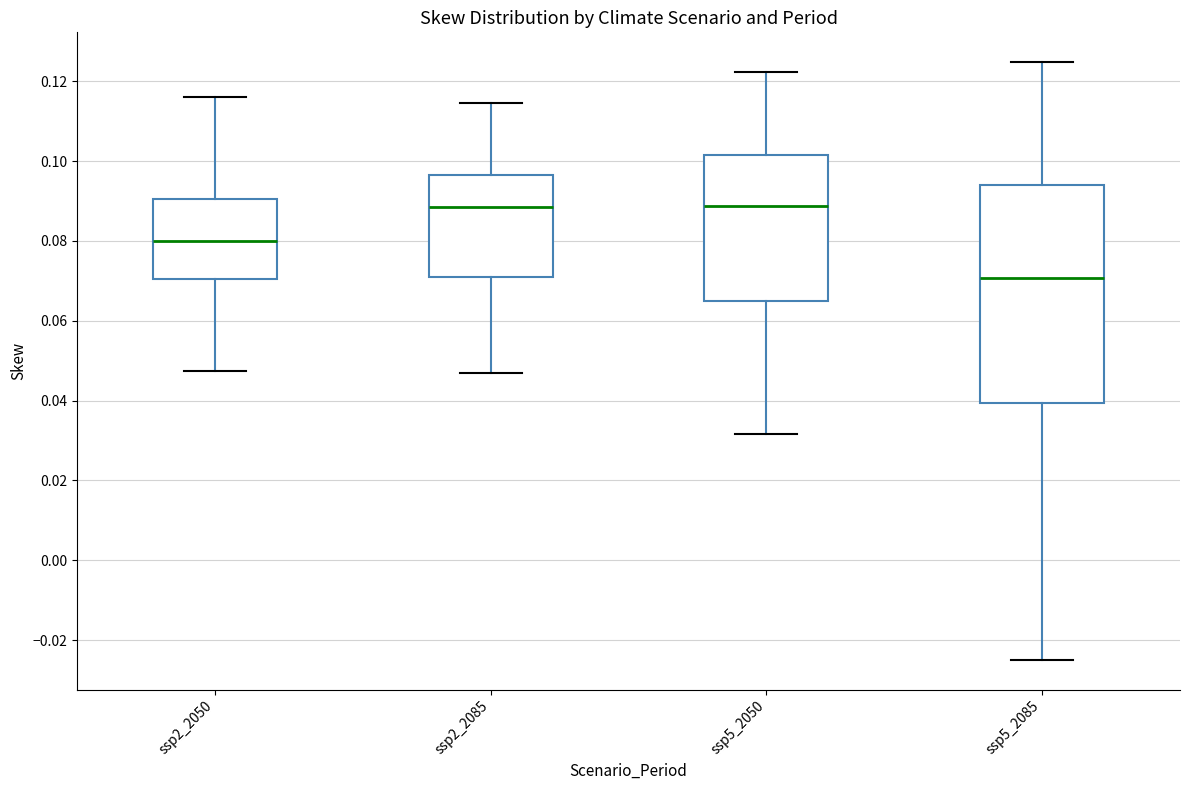

Where does the median line of the box for ssp2_2050 sit on the y-axis? The values are not printed on the chart, so give them approximately, as read against the axis.

0.080